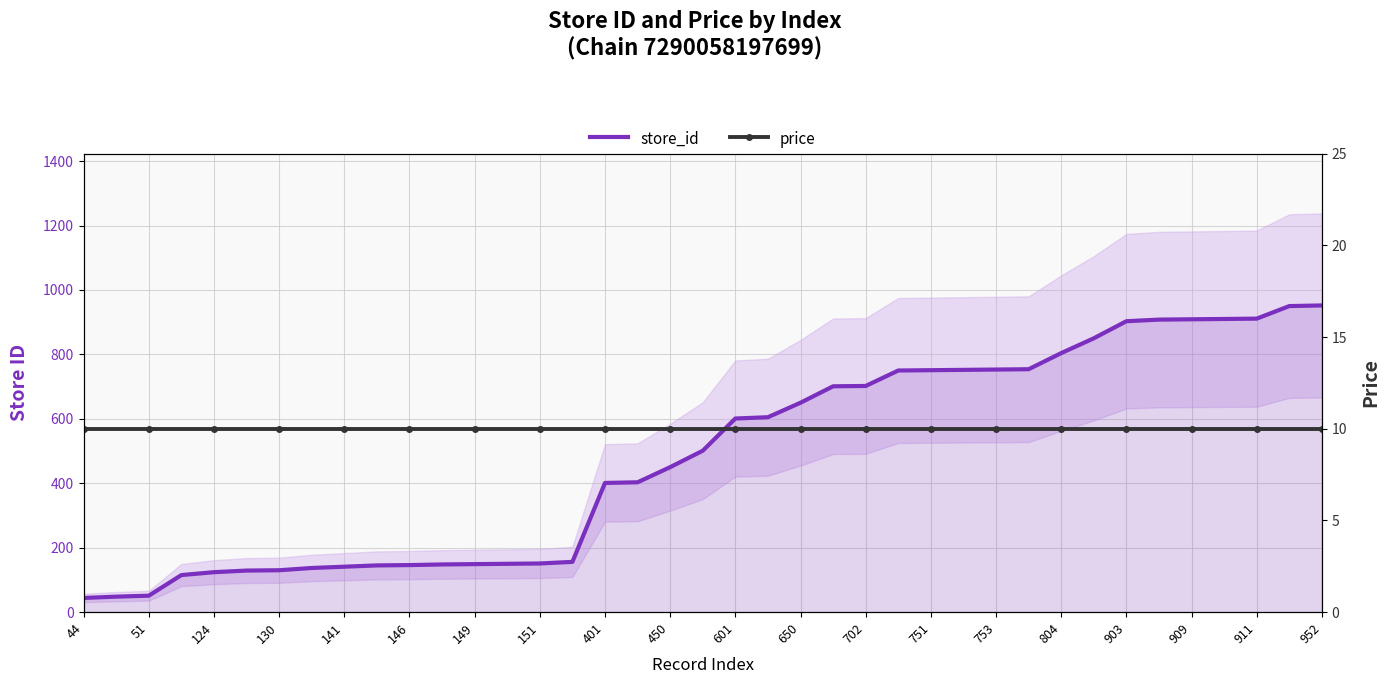

How many lines are shown in the chart?

2